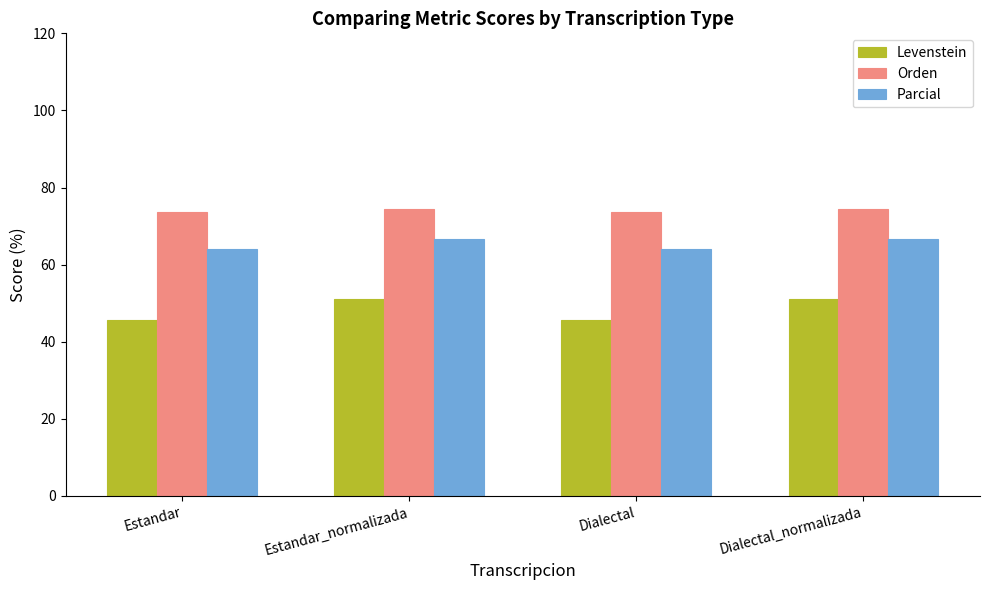

What is the maximum value shown in the chart?

74.3